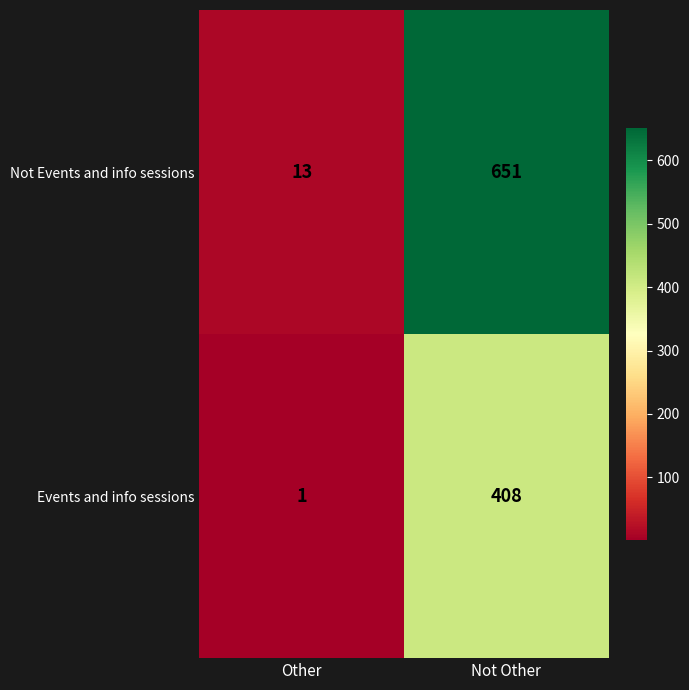

The Not Events and info sessions series shows 651 at Not Other. True or false?

True